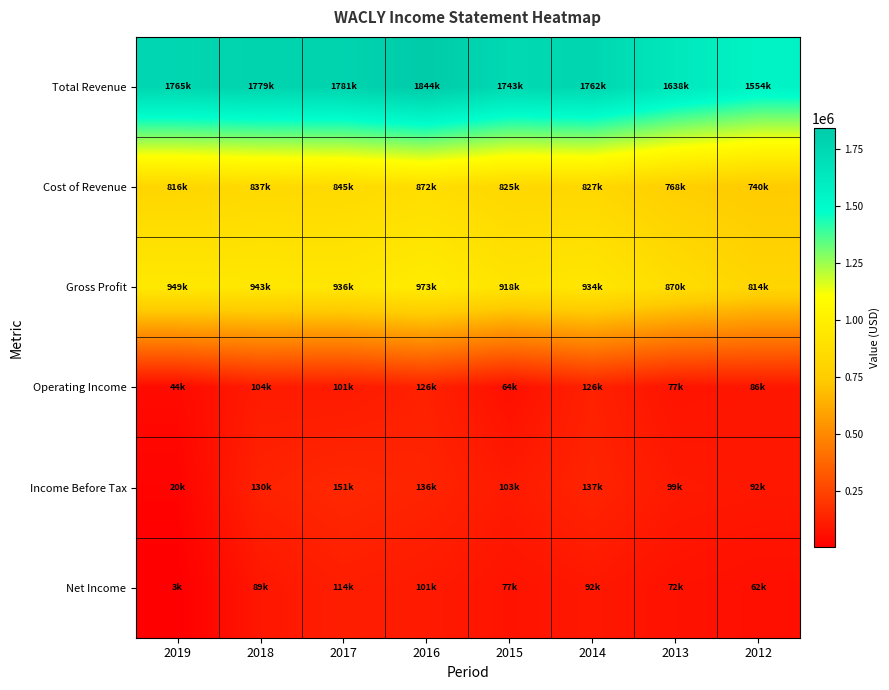

Which category has the highest value across all series?

2016